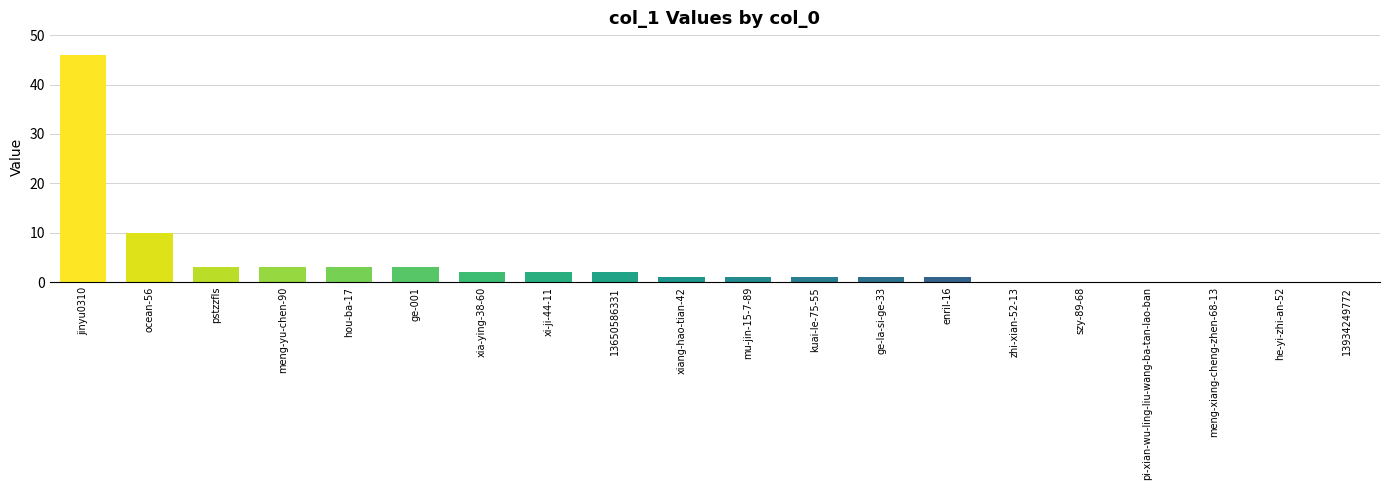

What is the sum of all values?

79